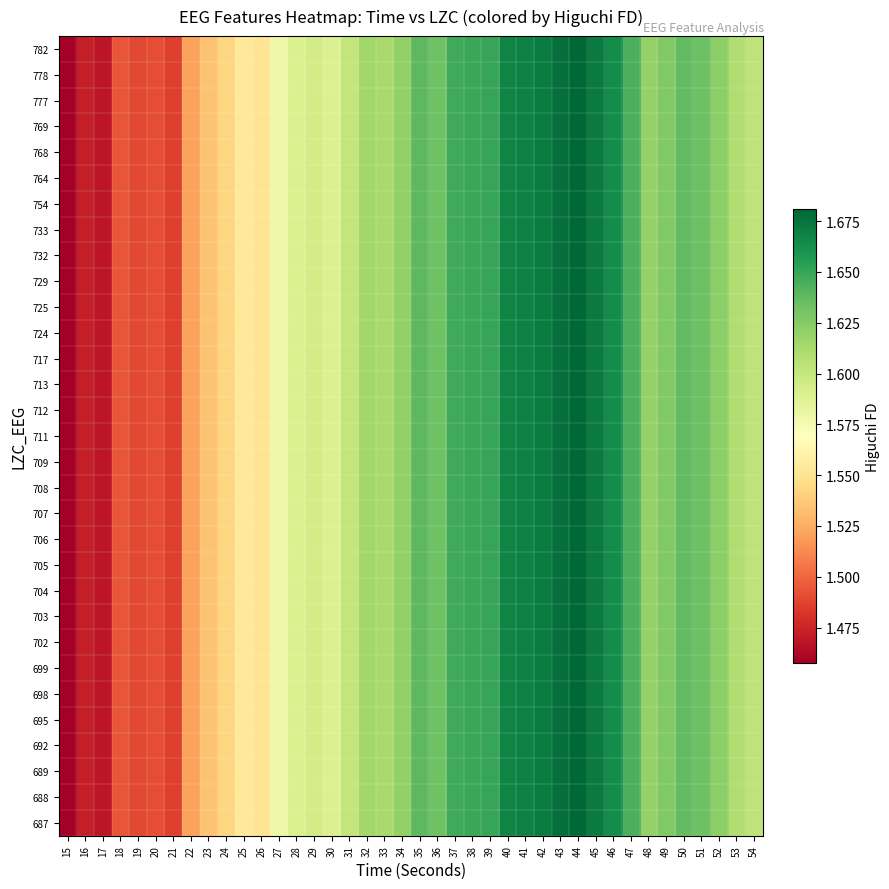

At which category is the sum across all series the highest?

44